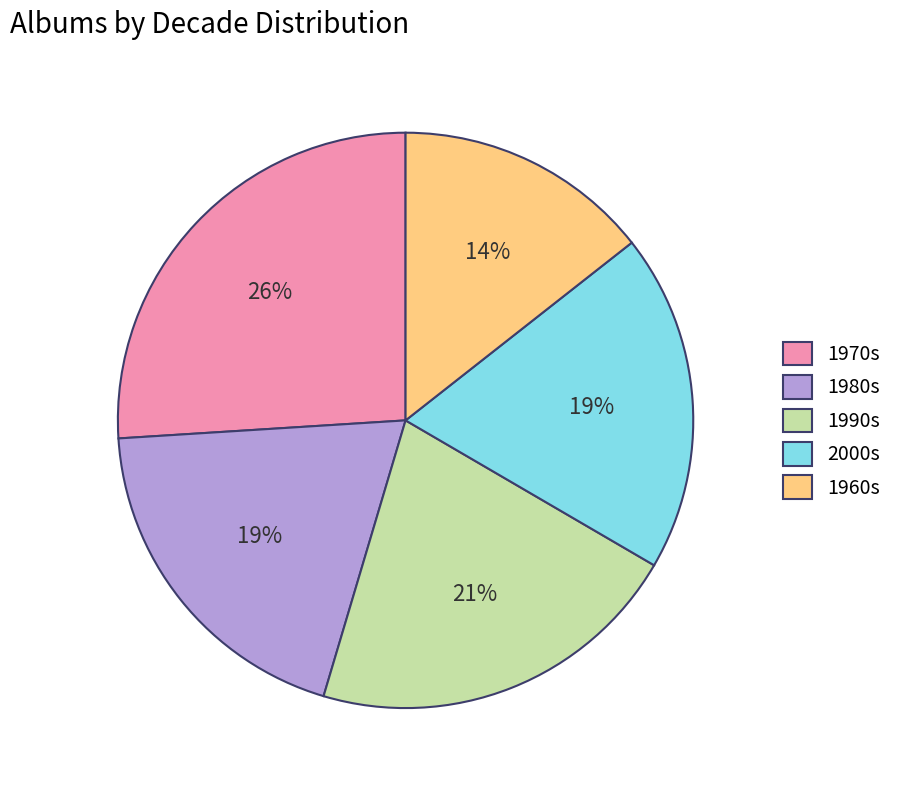

Do 2000s and 1960s together represent more than half of the pie?

No